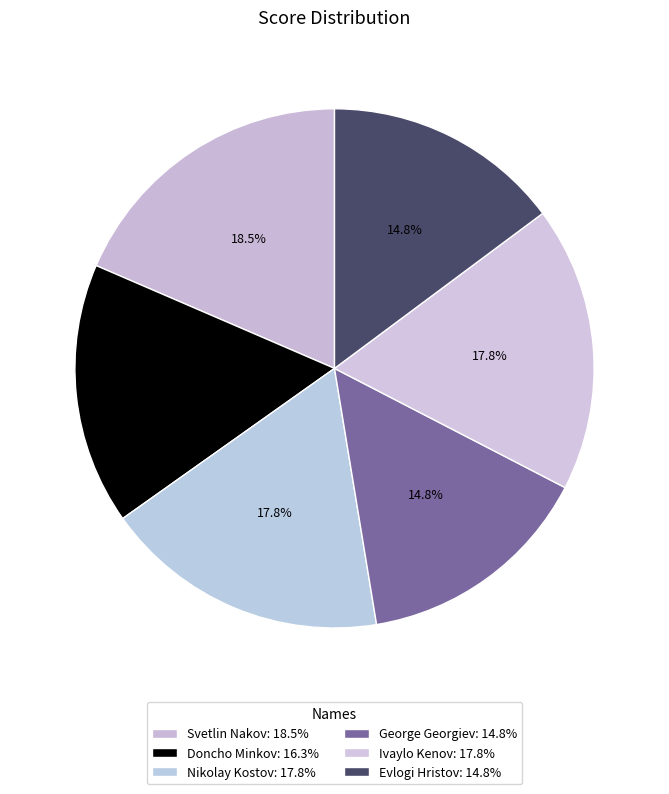

How many slices are in this pie chart?

6